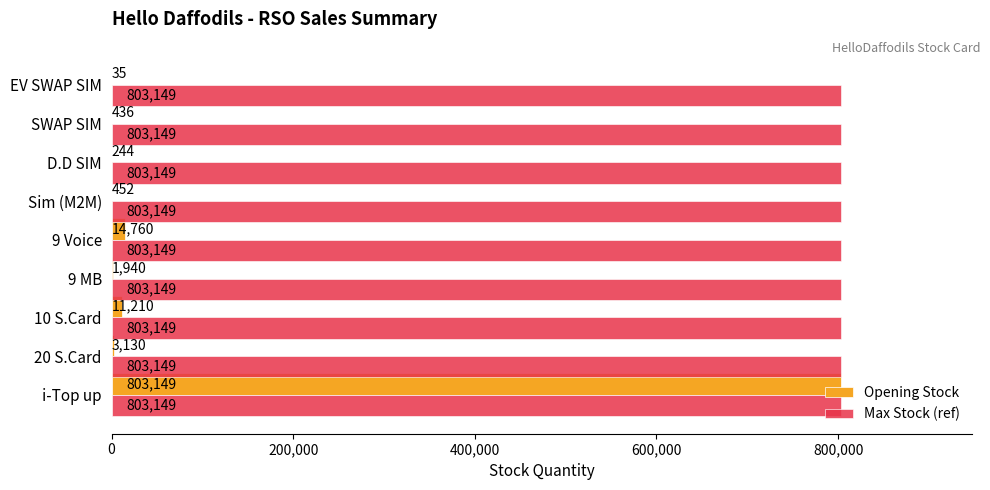

What is the highest value of the Opening Stock series?

803149